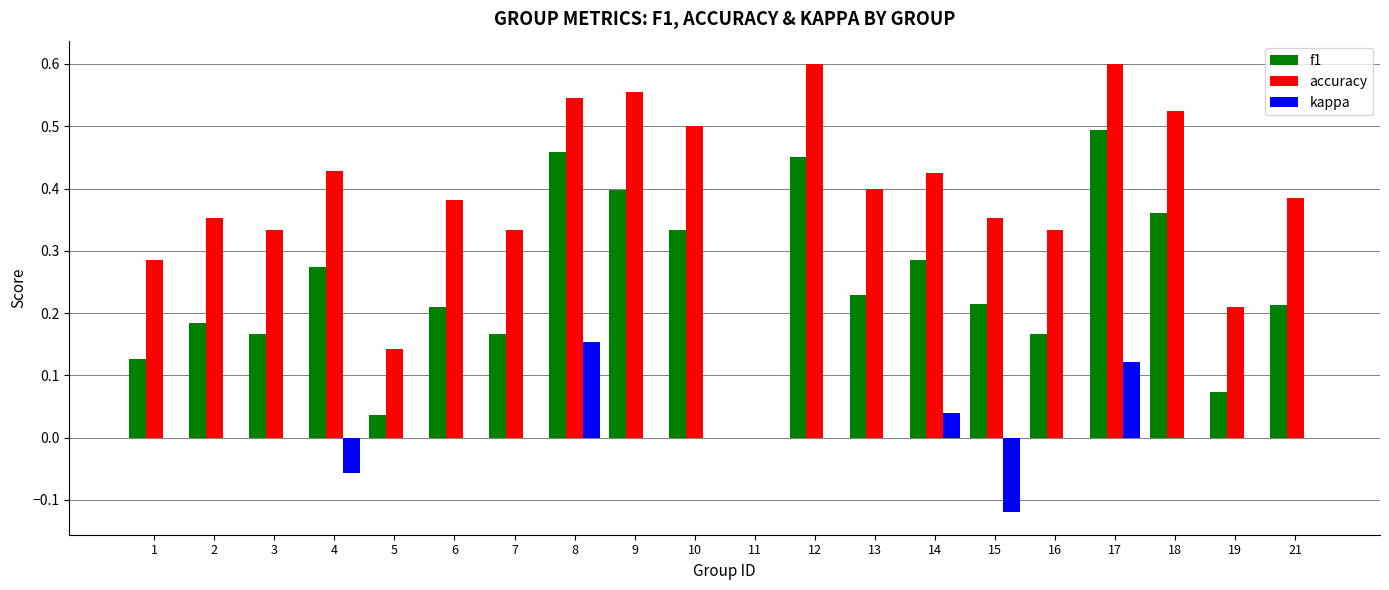

Where is accuracy nearest to the value 0?

11